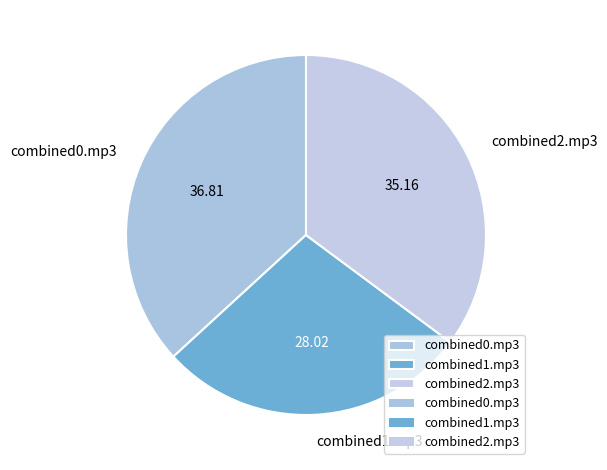

Count the number of slices in the pie.

3